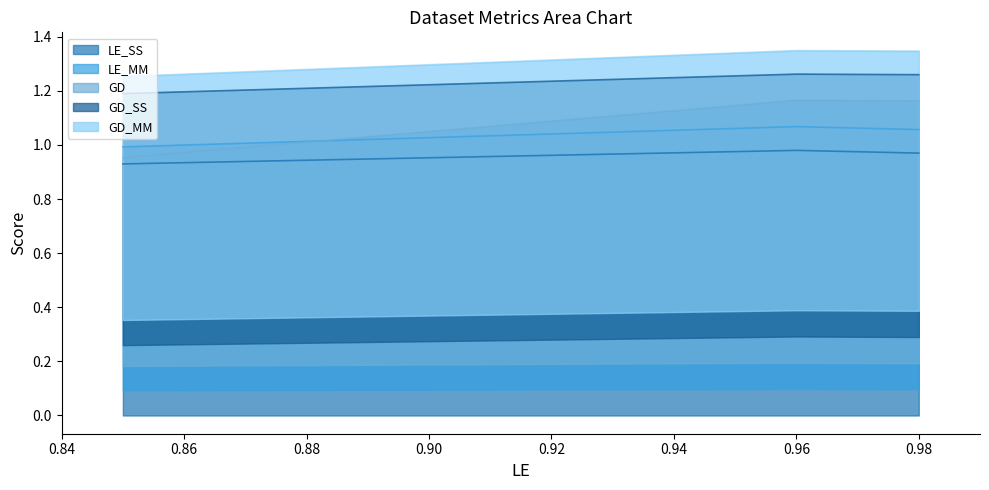

The LE_SS series shows 1.3 at 0.98. True or false?

False